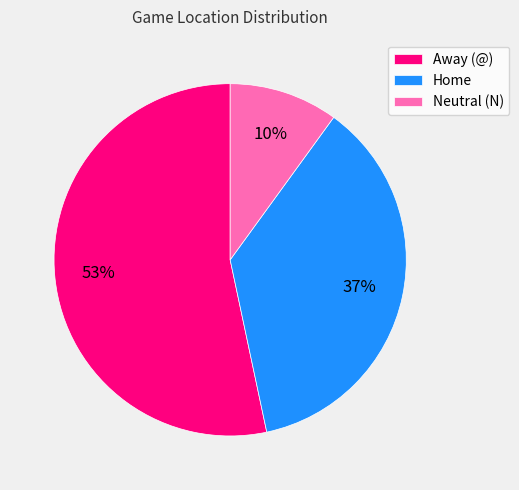

Rank the categories by value from lowest to highest.

Neutral (N), Home, Away (@)